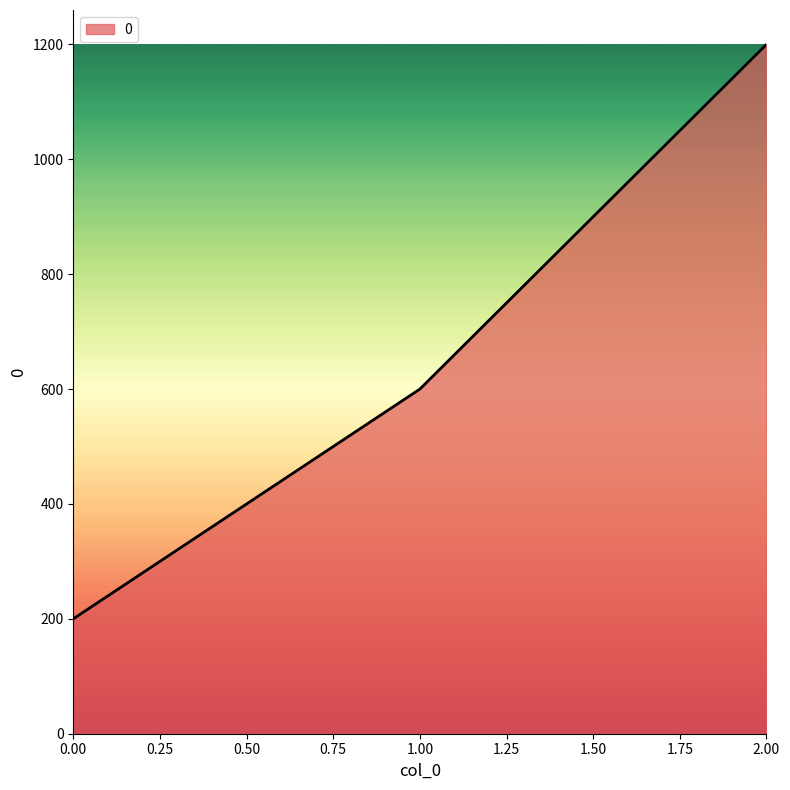

The value at 1.00 is 600. True or false?

True